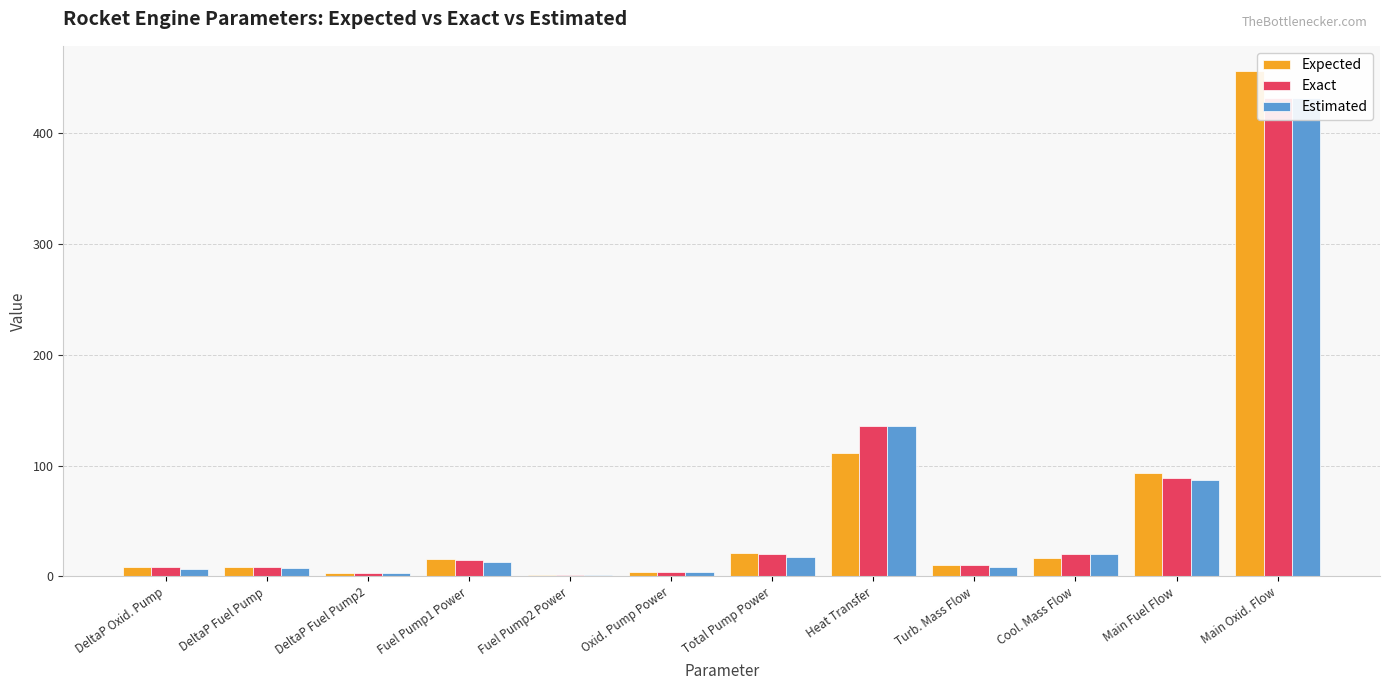

Where does the Exact series first go above 15?

Fuel Pump1 Power